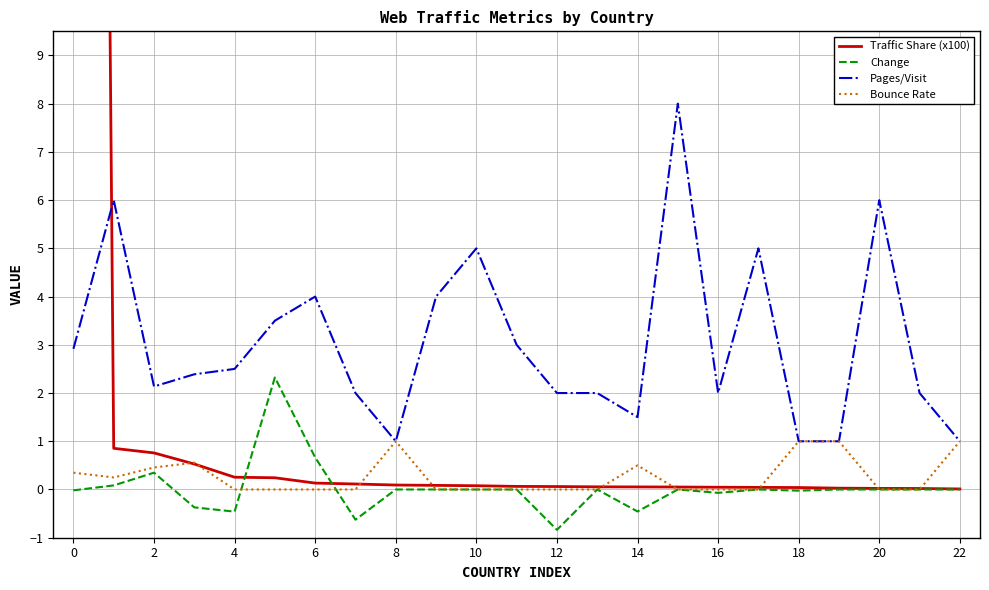

What is the difference between the second highest and minimum values in the Bounce Rate series?

1.0